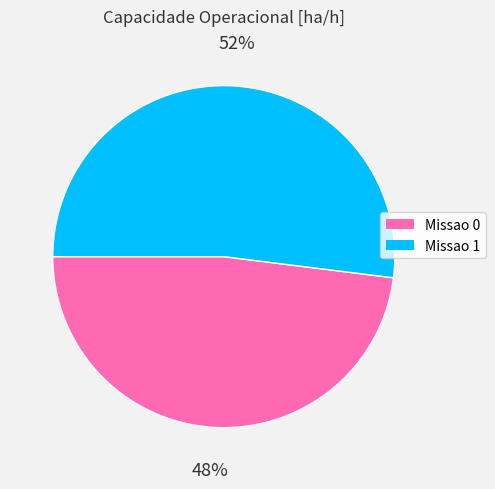

How many segments does this pie chart have?

2